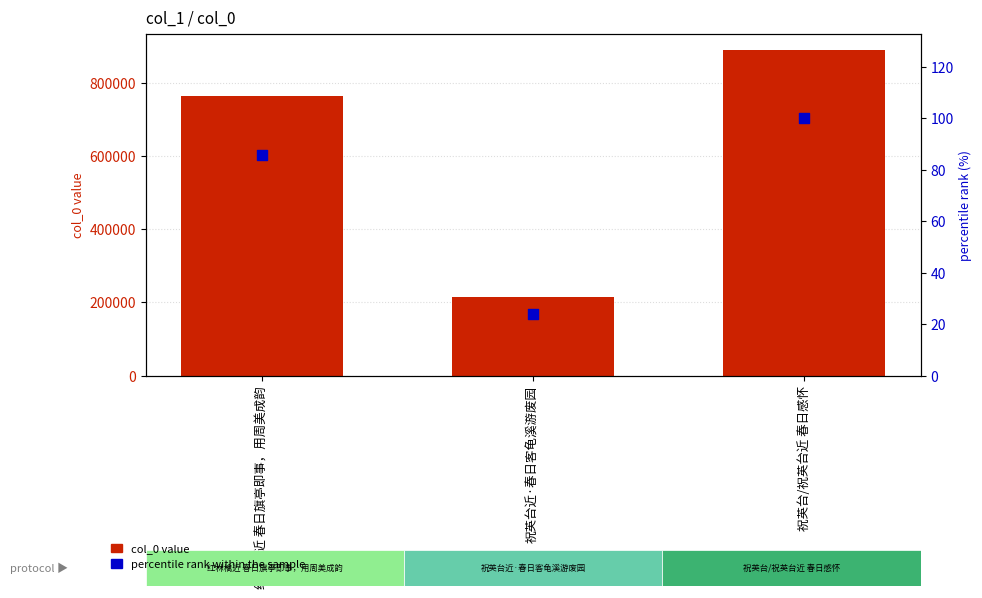

Which series contains the lowest Y value?

percentile rank within the sample